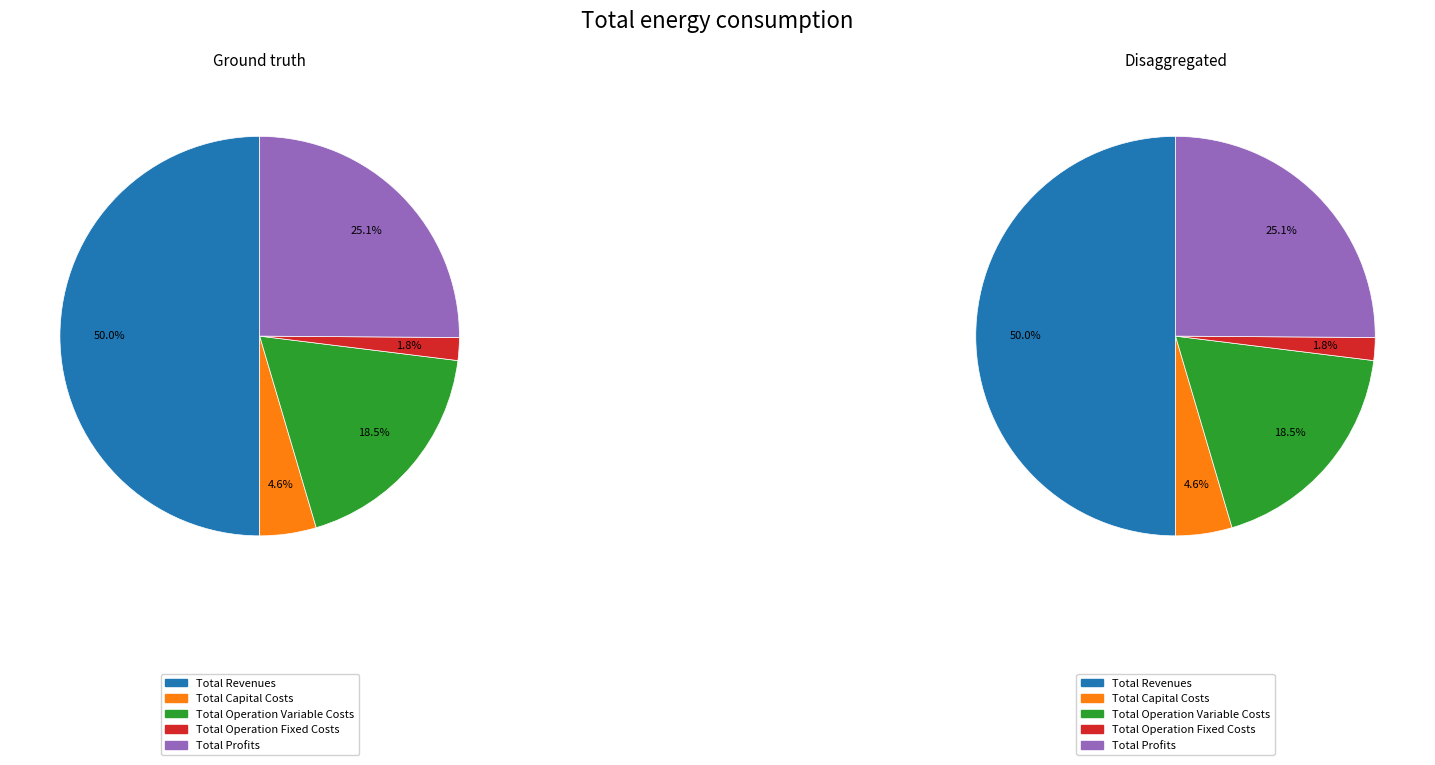

What is the ratio of the value at Total Profits to the value at Total Capital Costs?

5.5